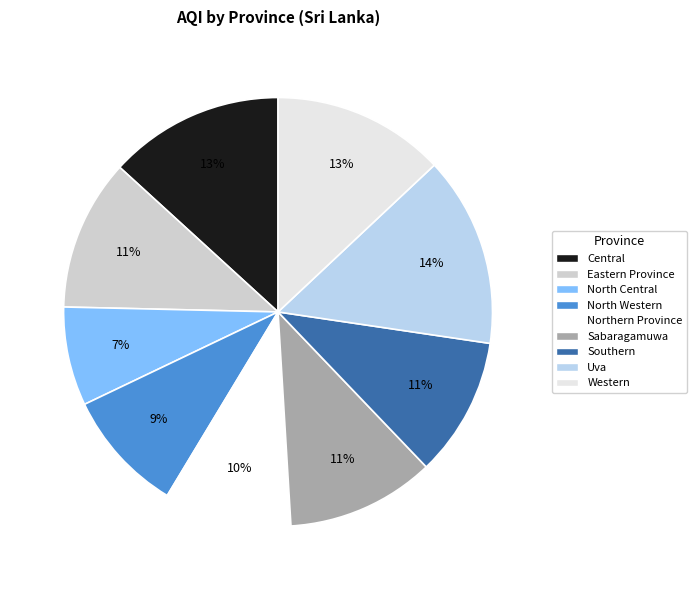

What is the change in value from Eastern Province to Southern?

-8